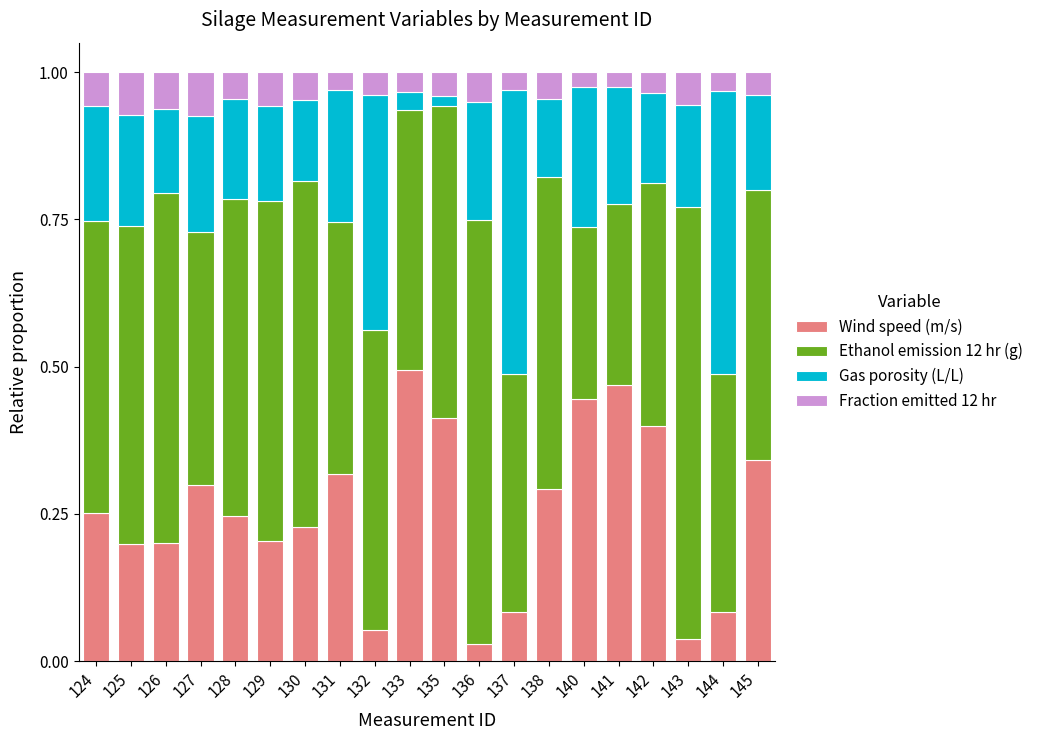

What is the total value across all series at 143?

1.0